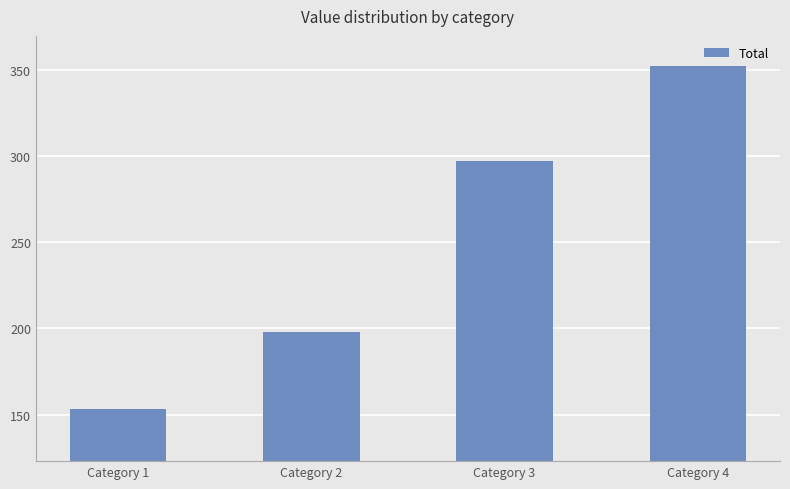

The chart shows a value of 473 at Category 4. True or false?

False